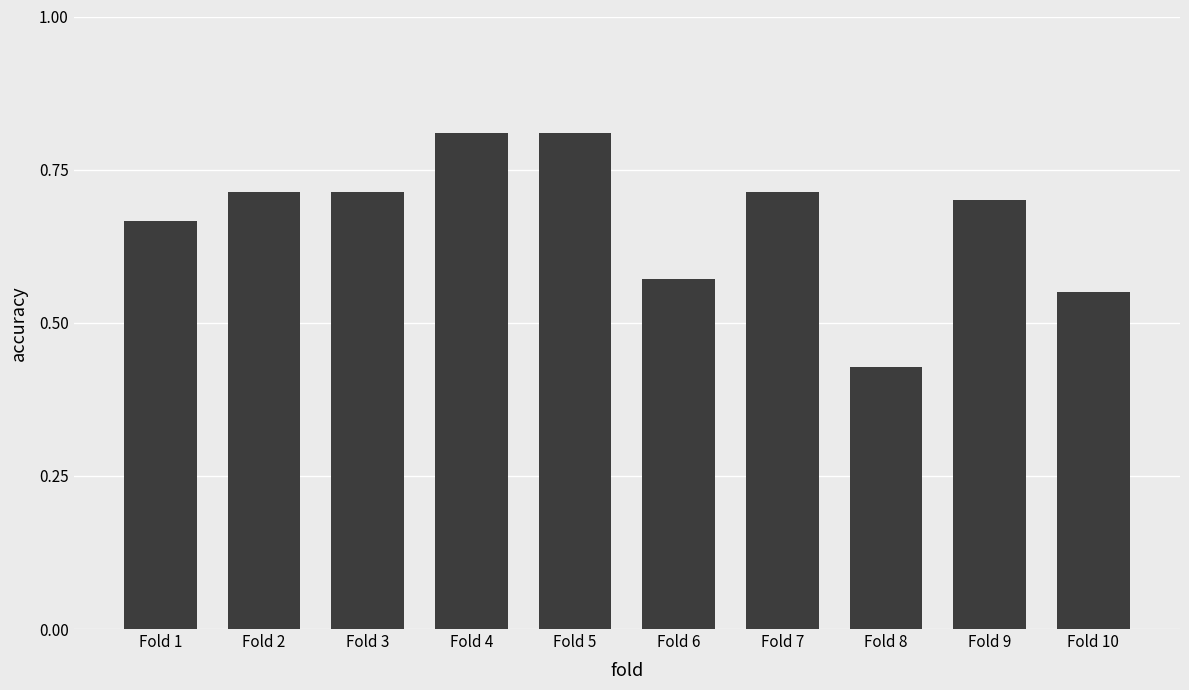

Are the bars grouped side by side (vs. stacked)?

No